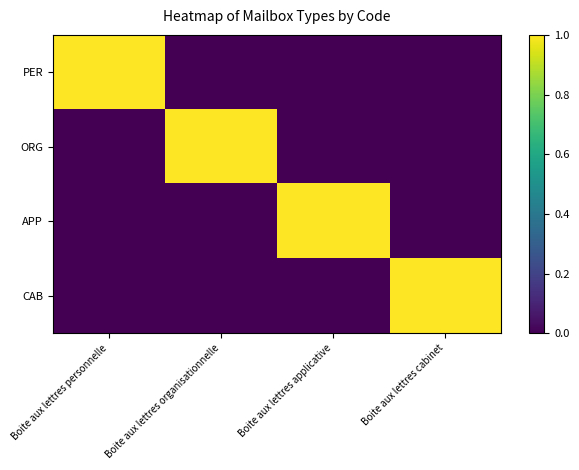

What is the difference between the highest and lowest values at Boite aux lettres cabinet?

1